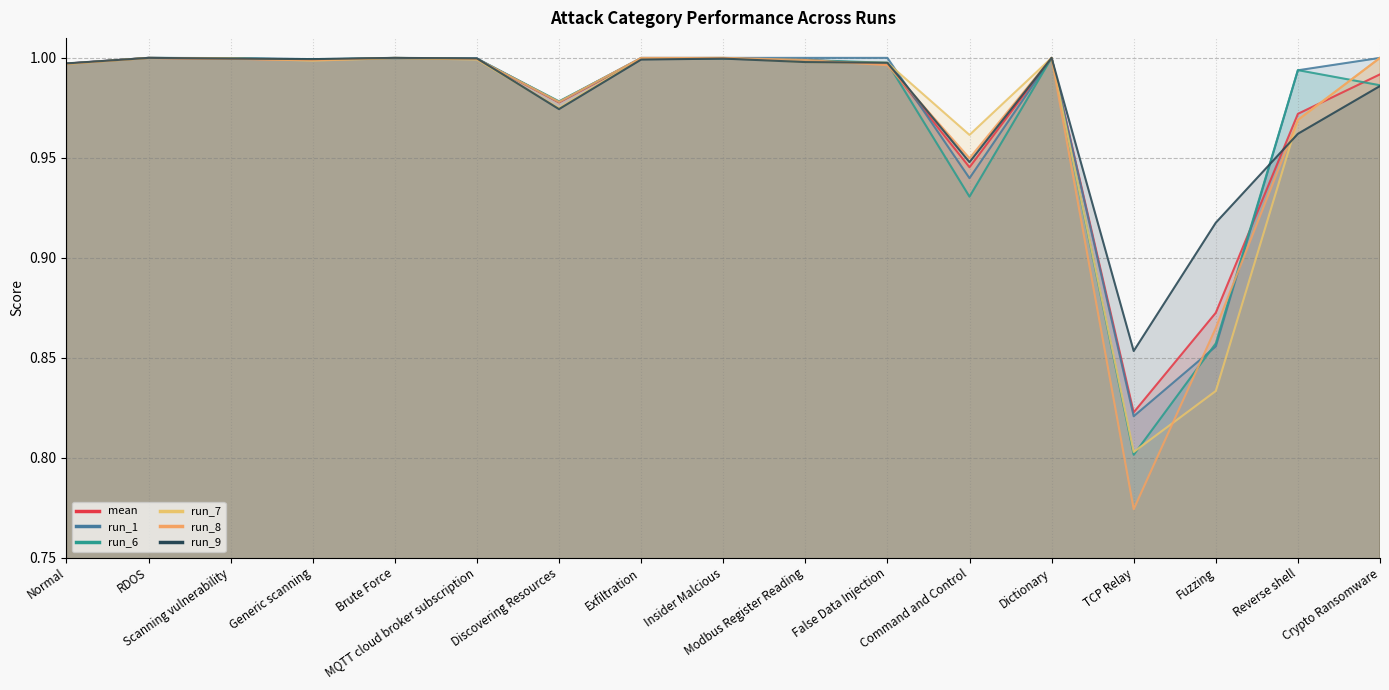

Is it true that run_8 equals 1.0 at Normal?

True